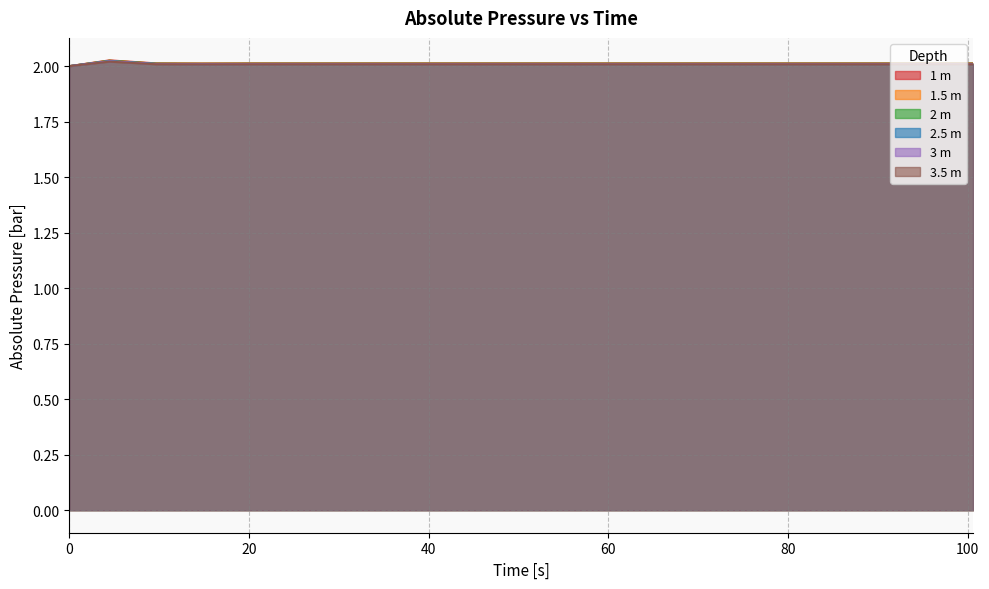

True or false: 1 m and 3.5 m intersect in this chart.

False